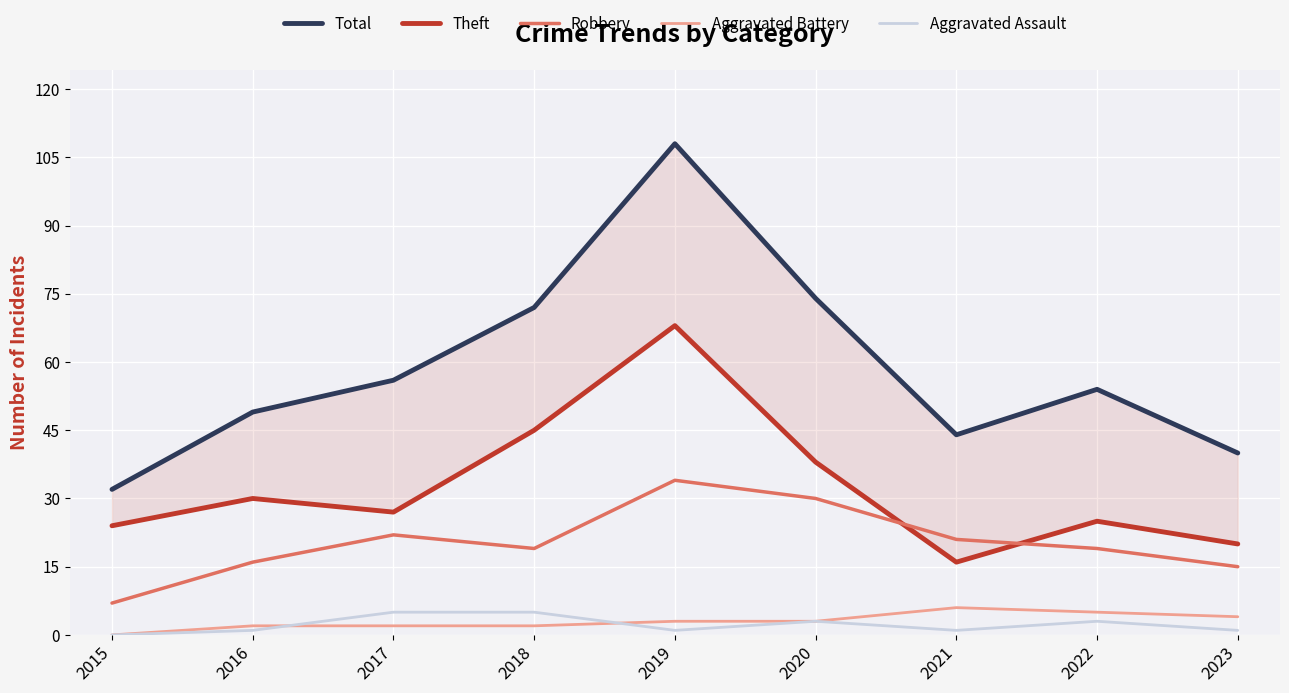

Which series has the largest total across all categories?

Total